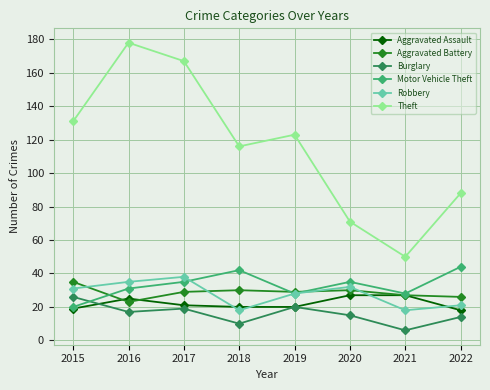

Does the chart display data point markers on the line(s)?

Yes